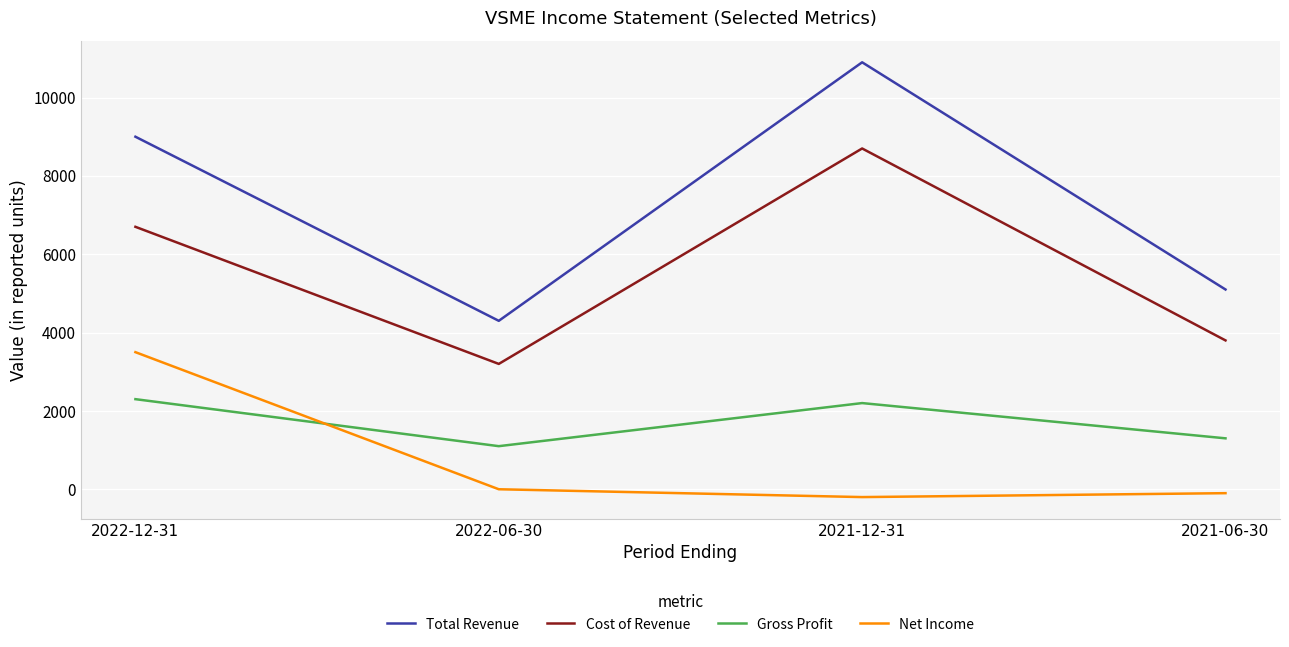

At how many categories does at least one series exceed 7982?

2